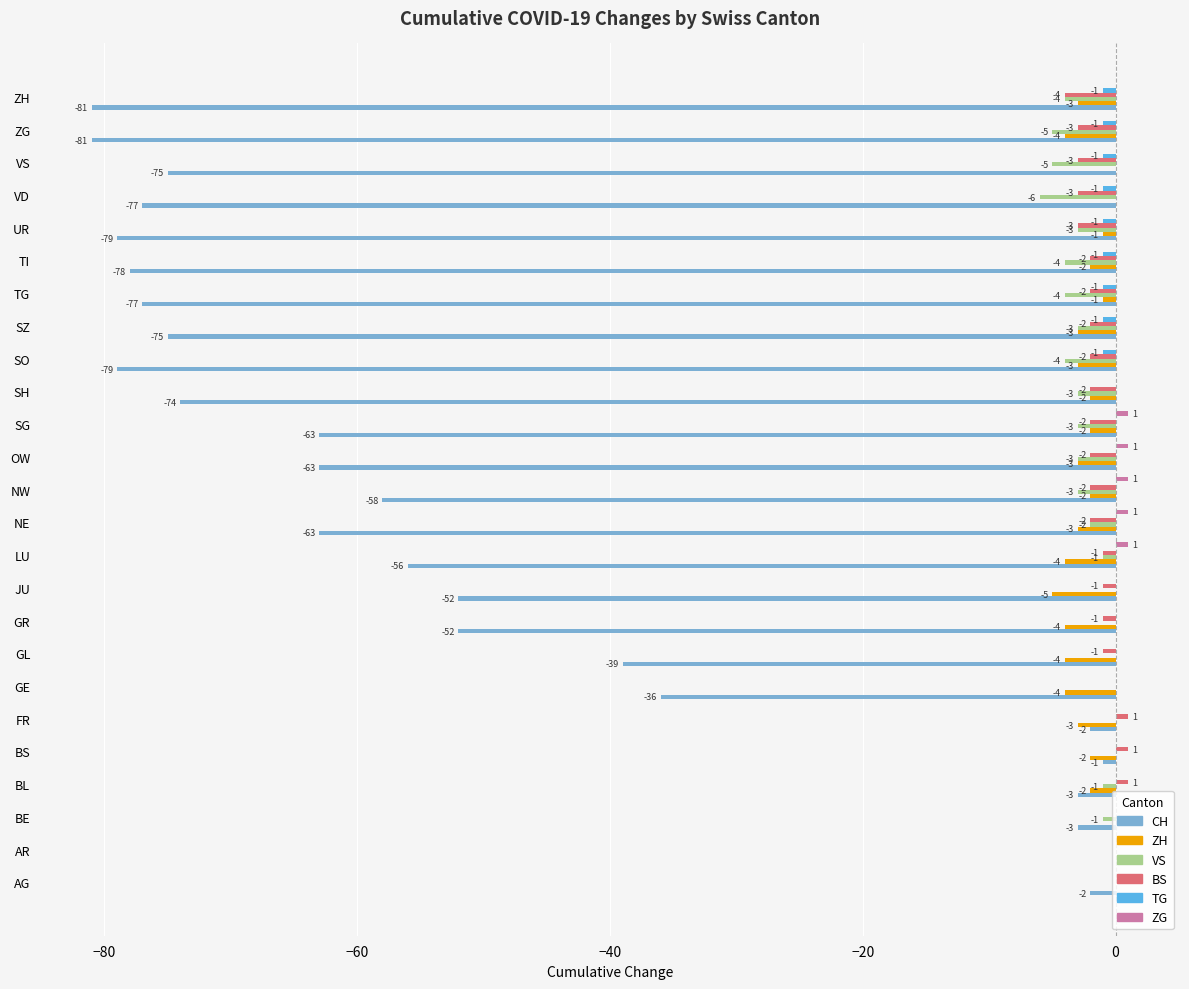

The CH series shows -31 at UR. True or false?

False